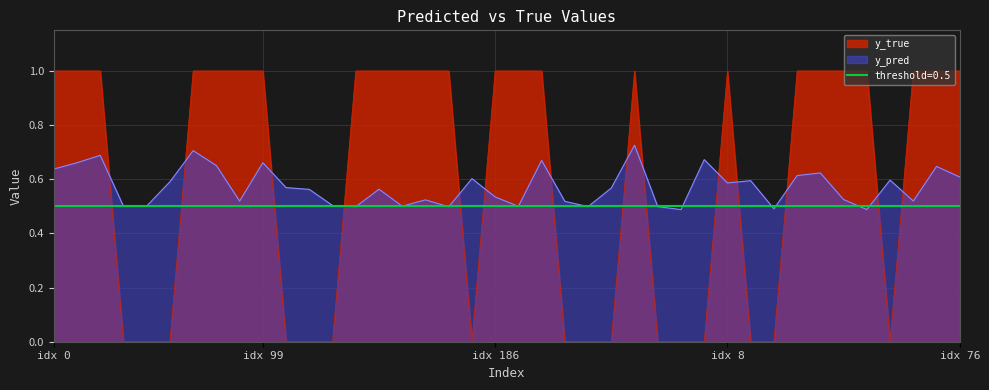

True or false: y_true and y_pred intersect in this chart.

True